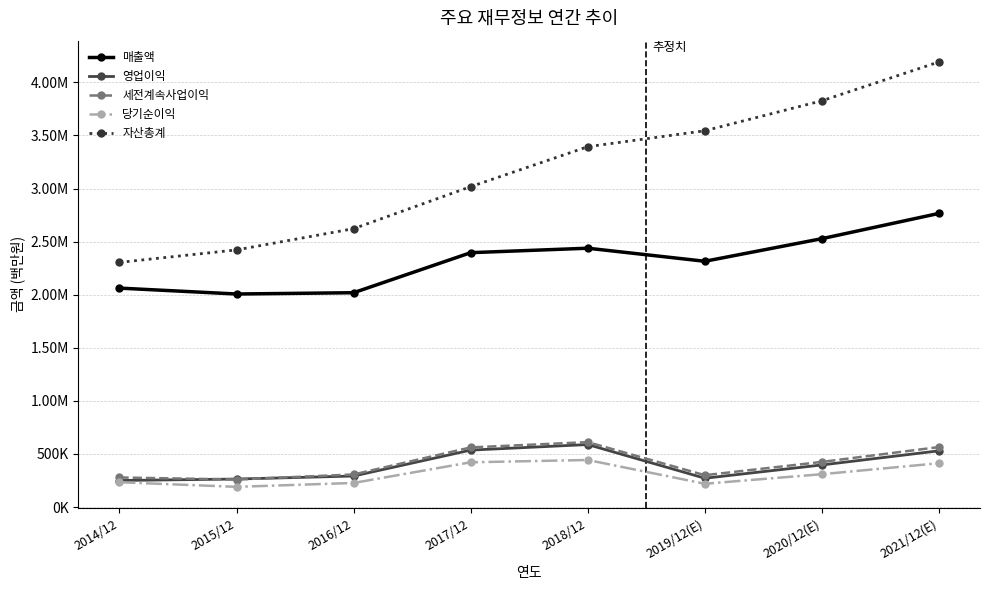

What are all the series names shown in the legend?

매출액, 영업이익, 세전계속사업이익, 당기순이익, 자산총계